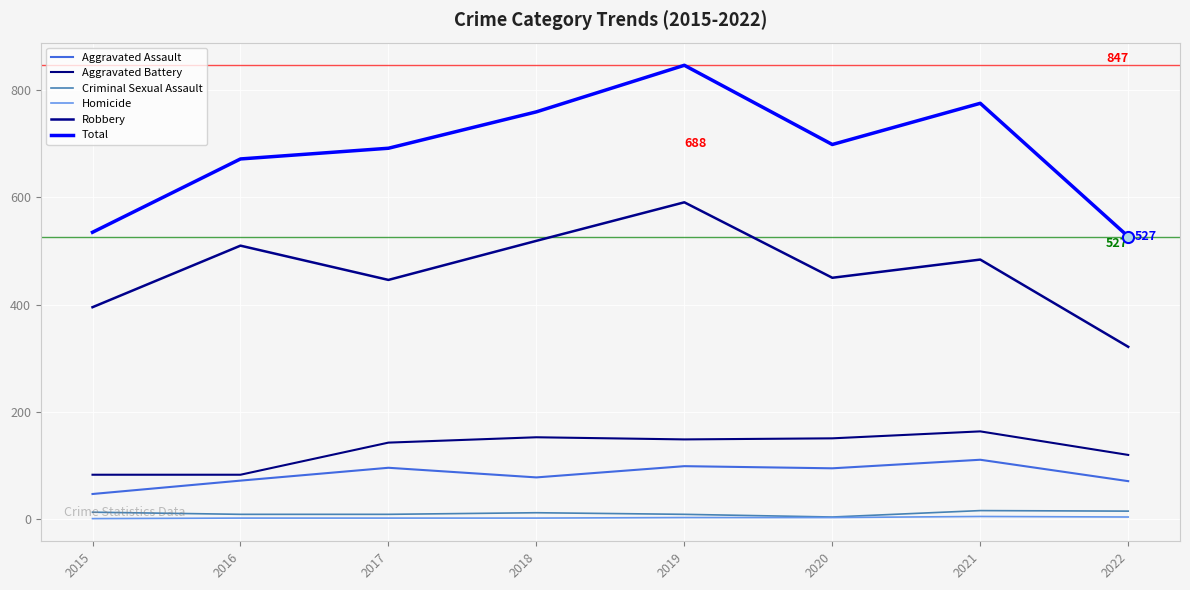

At which label is Homicide closest to 2?

2019